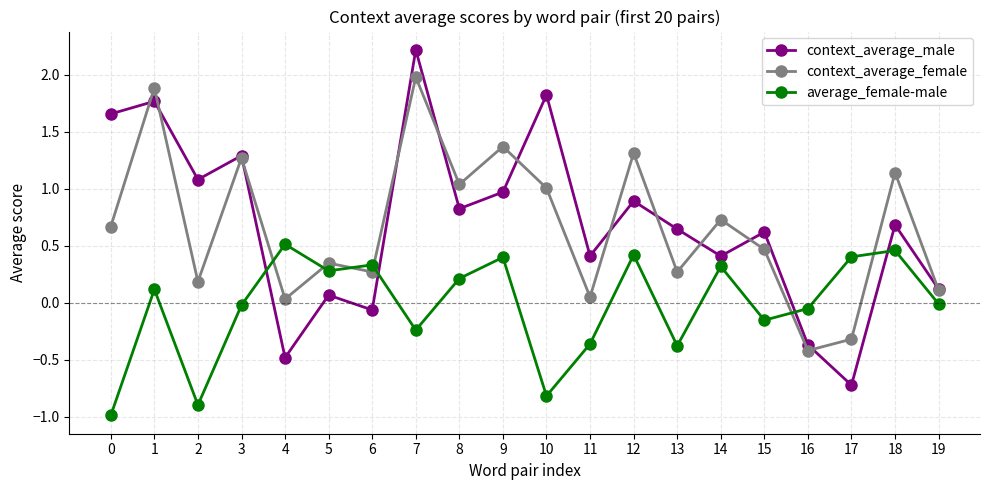

How many times do average_female-male and context_average_male cross each other?

4